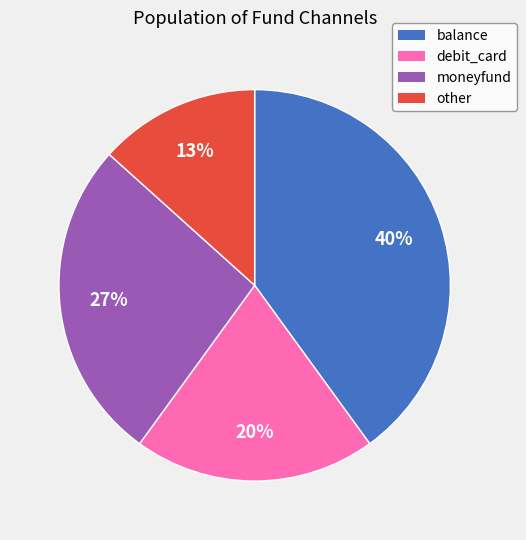

Which category has the biggest portion of the pie?

balance